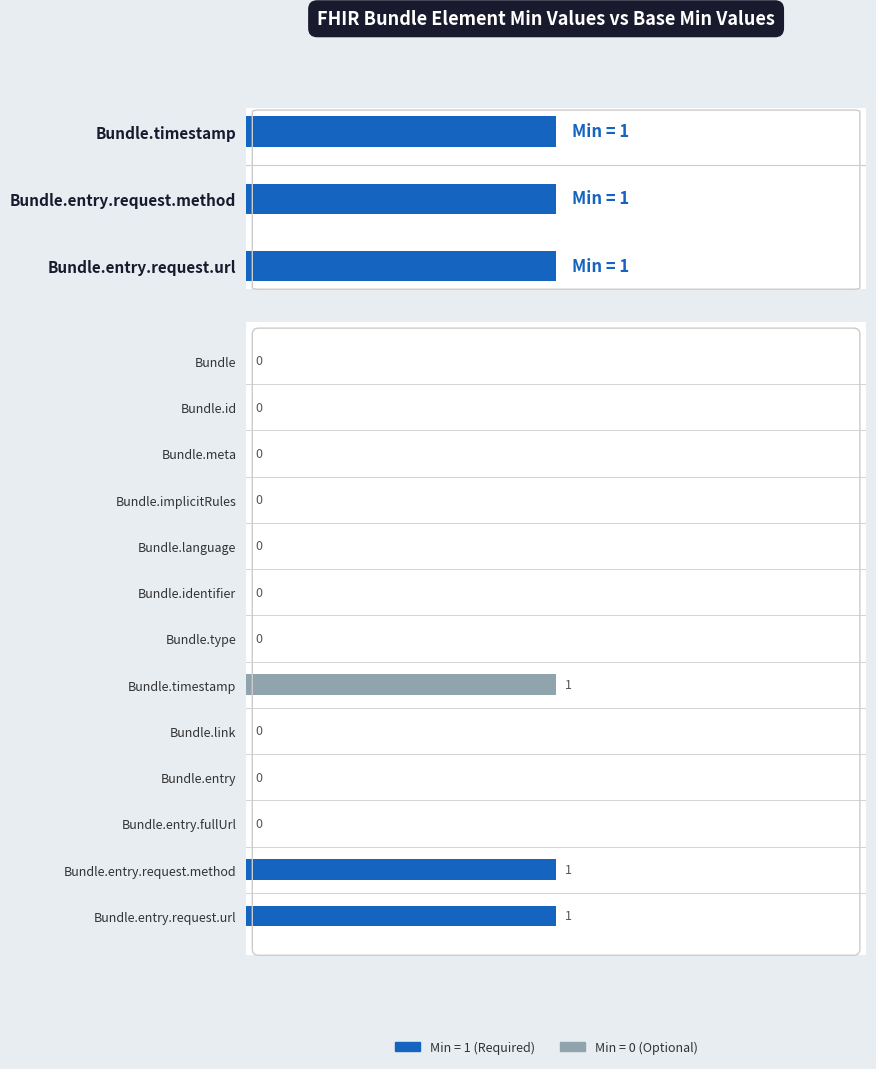

The chart shows a value of 1 at Bundle.meta. True or false?

False